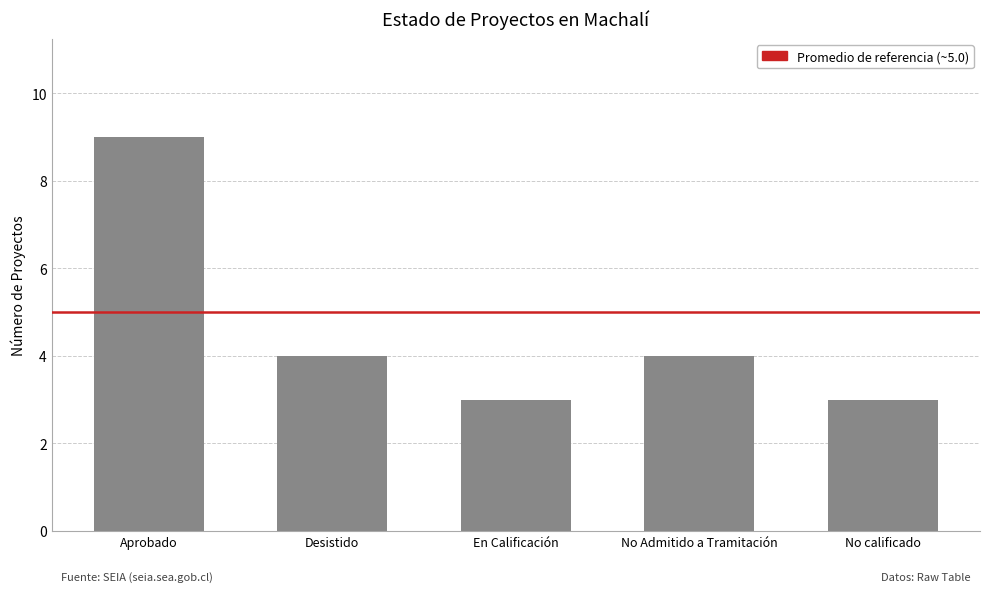

Count the number of categories in the chart.

5